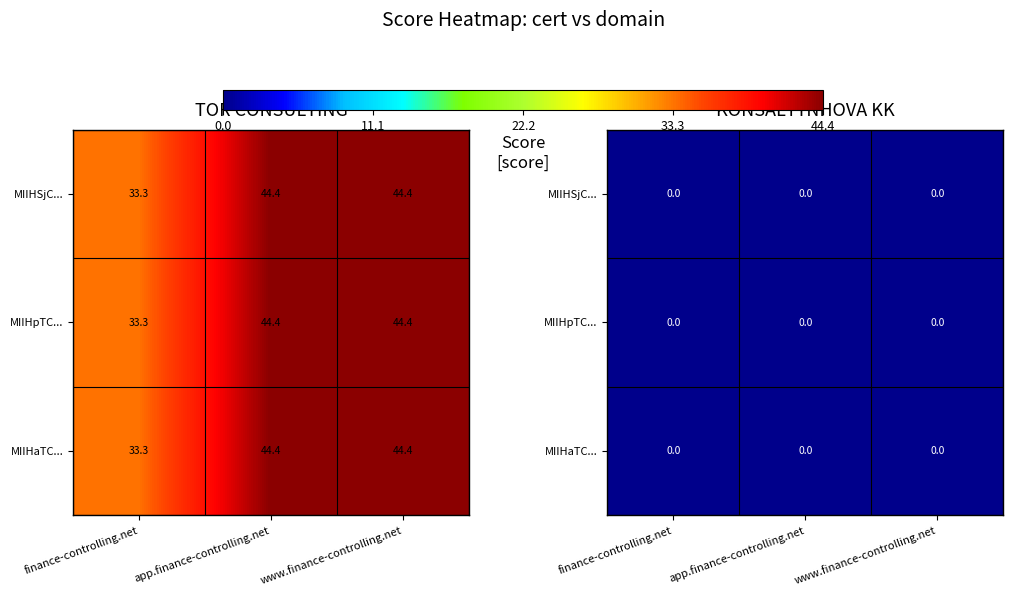

Rank the series by their maximum value, from lowest to highest.

MIIHSjCCBjKgAwIBAgIQTNaxfzG0H5QX2z0A7Ca, MIIHpTCCBo2gAwIBAgIQFAh9juHkEF6+upsVVGm, MIIHaTCCBlGgAwIBAgIQVFvUkmhRIUbiBTqopMI